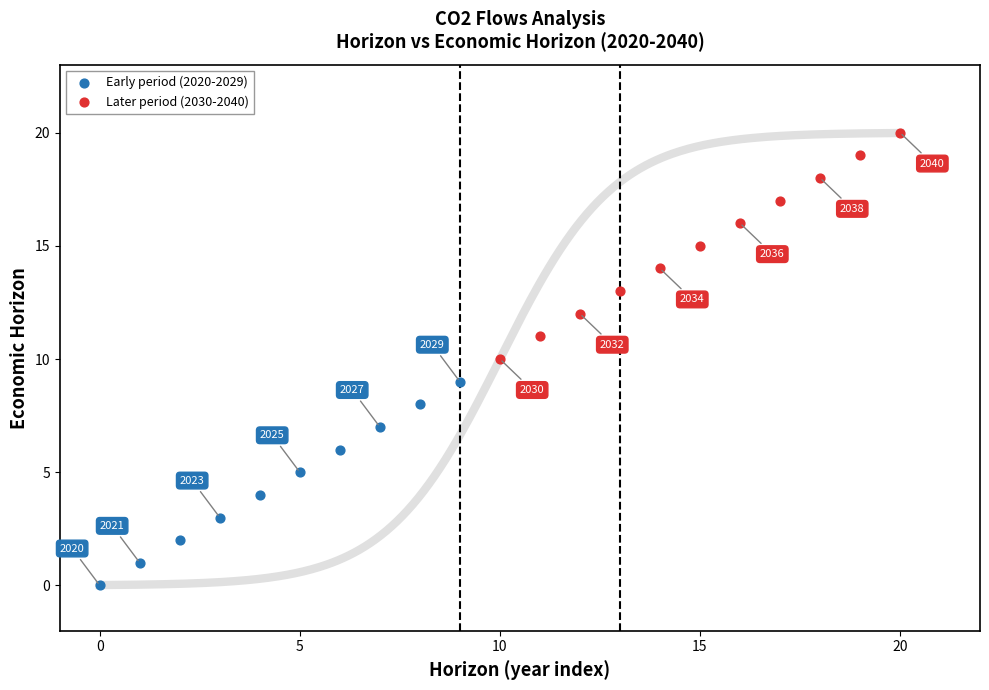

Which series has the widest spread of Y values?

Later period (2030-2040)